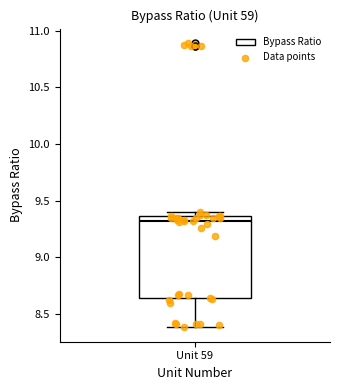

Where does the lower whisker of the box for Unit 59 end on the y-axis? The values are not printed on the chart, so give them approximately, as read against the axis.

8.40